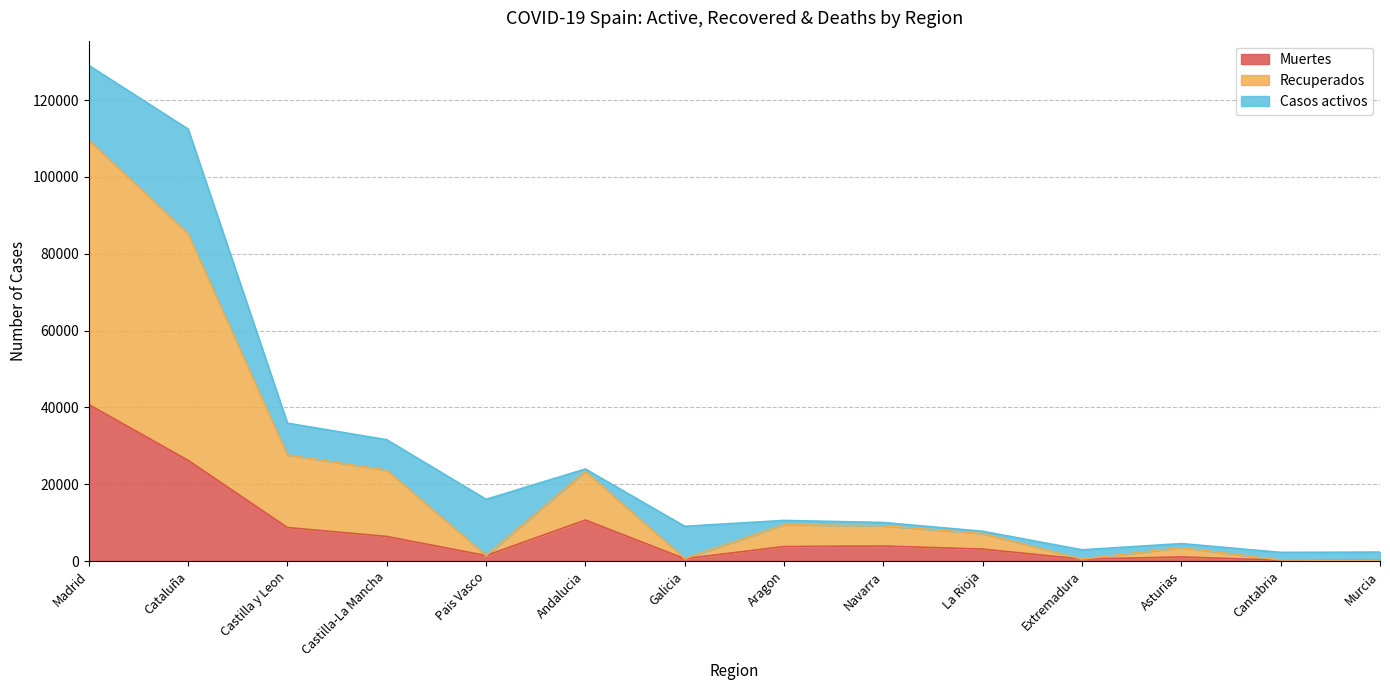

The value of Muertes at Navarra is 3905. True or false?

True